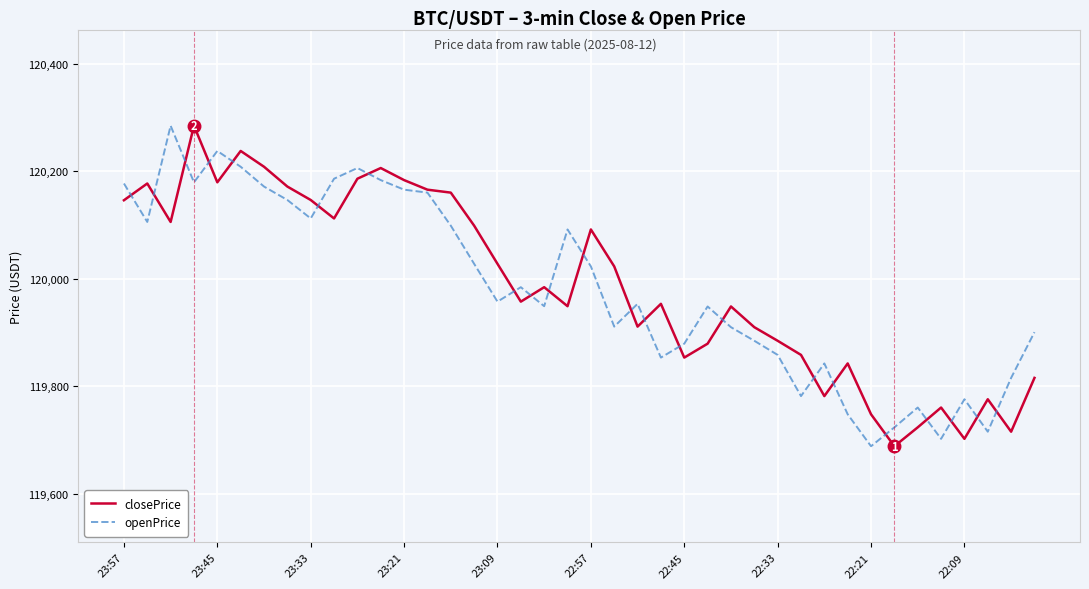

Count the number of categories in the chart.

40